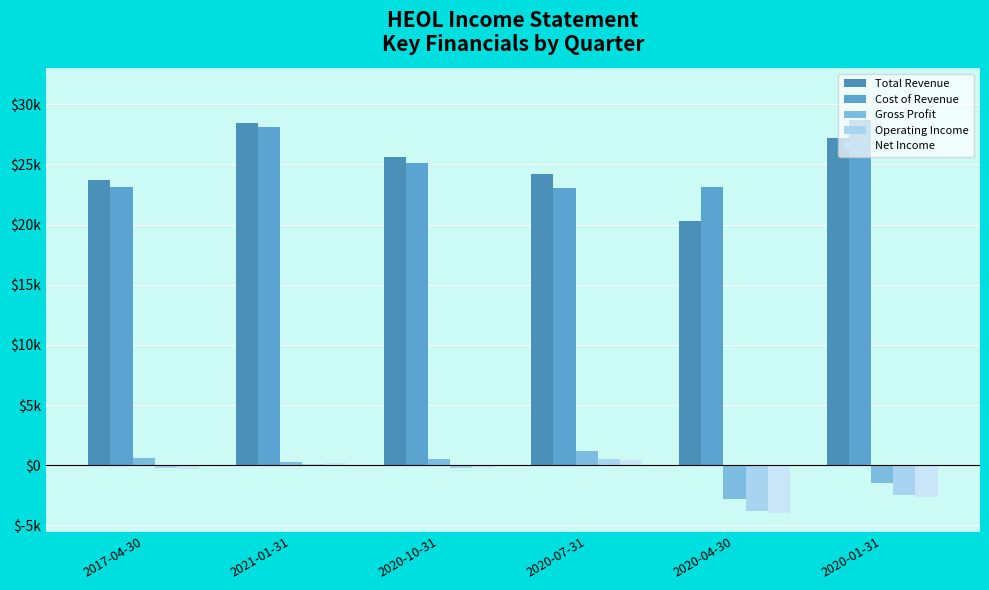

What position from the right is 2021-01-31?

5